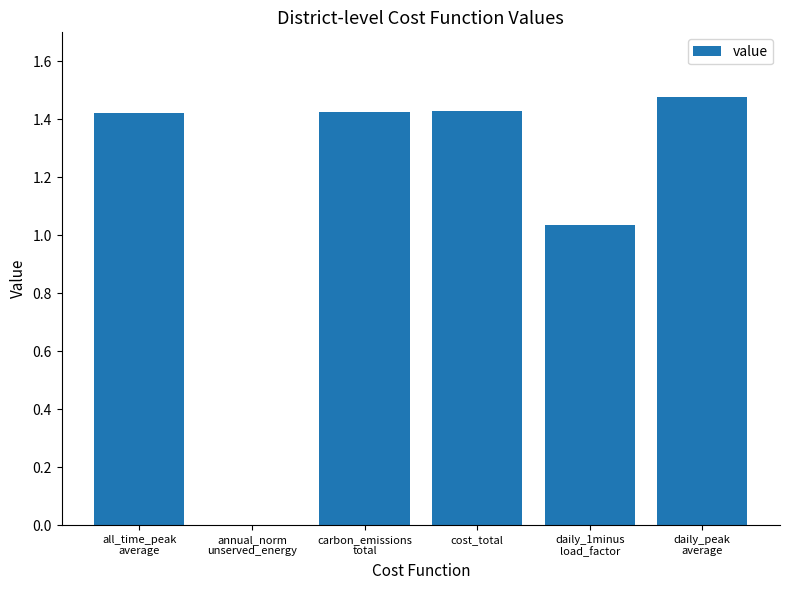

What is the sum of all values?

6.8